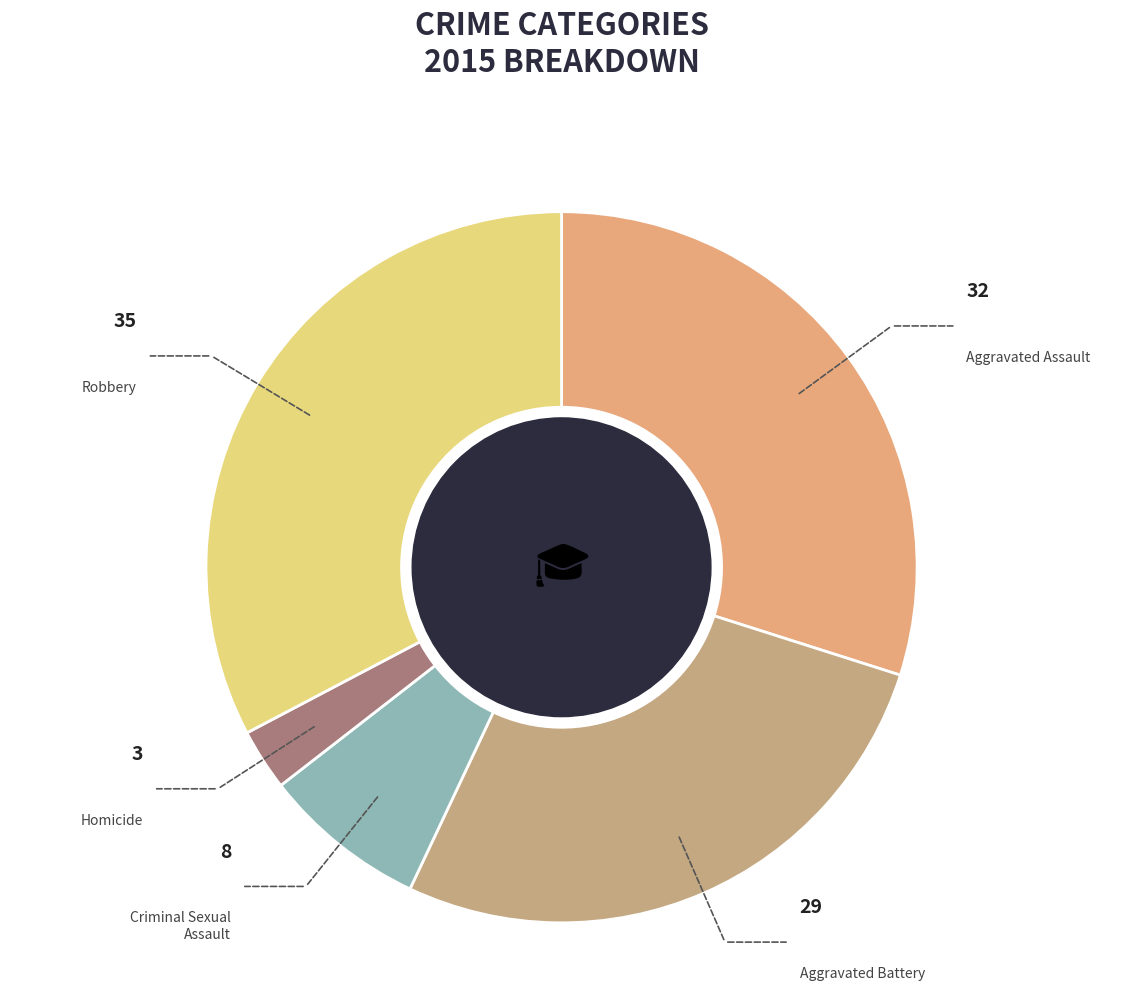

Is there a majority slice in this chart?

No